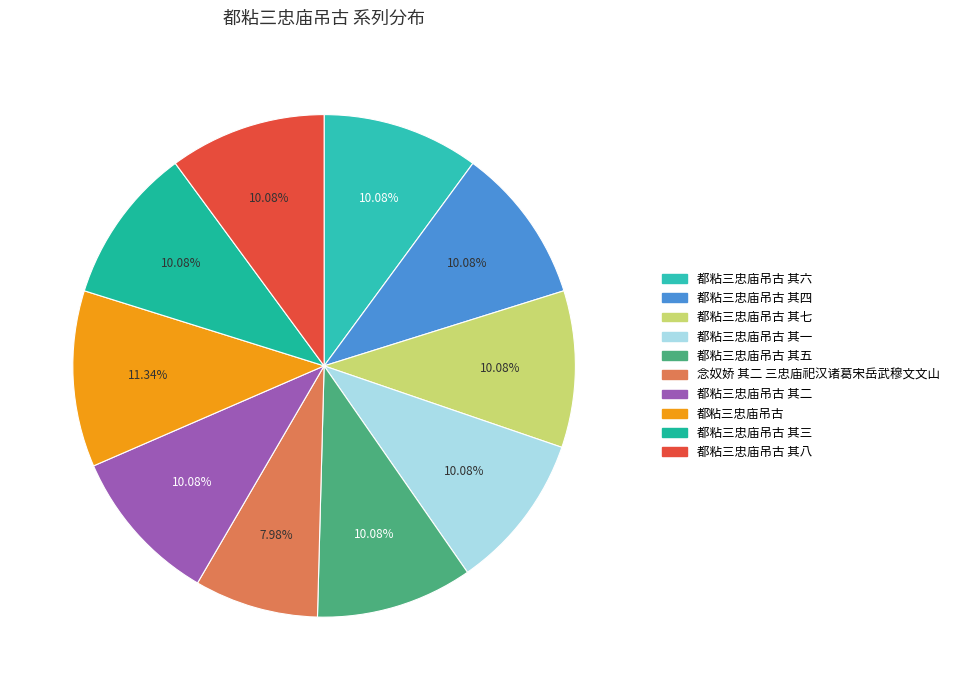

Count the number of slices in the pie.

10